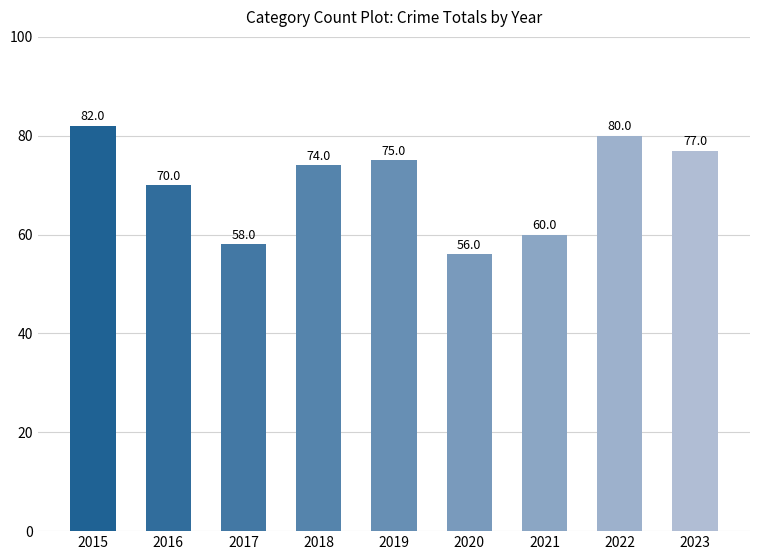

List the labels in order of value, largest first.

2015, 2022, 2023, 2019, 2018, 2016, 2021, 2017, 2020